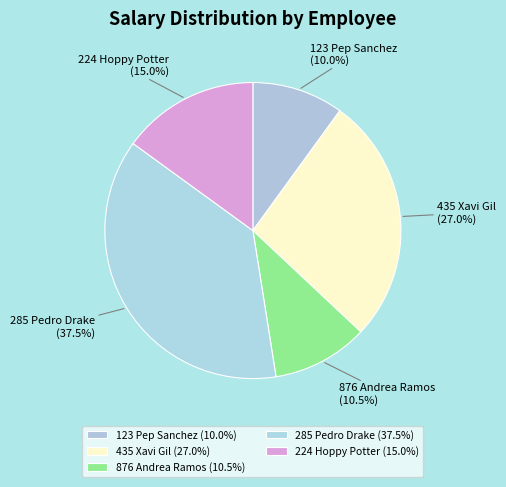

How many slices are in this pie chart?

5